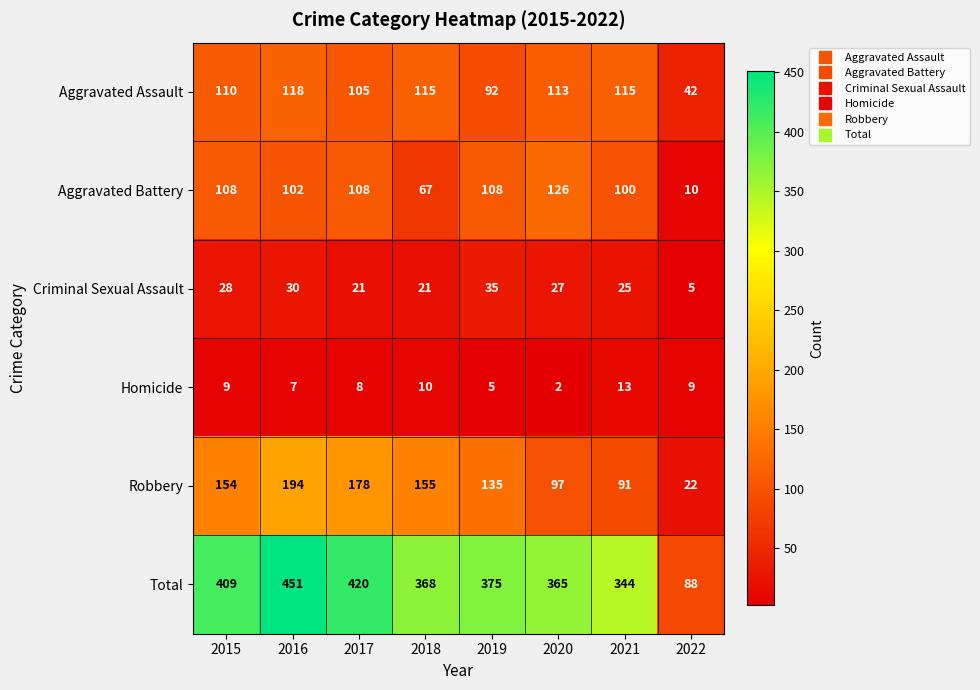

Is it true that Aggravated Assault equals 32 at 2019?

False